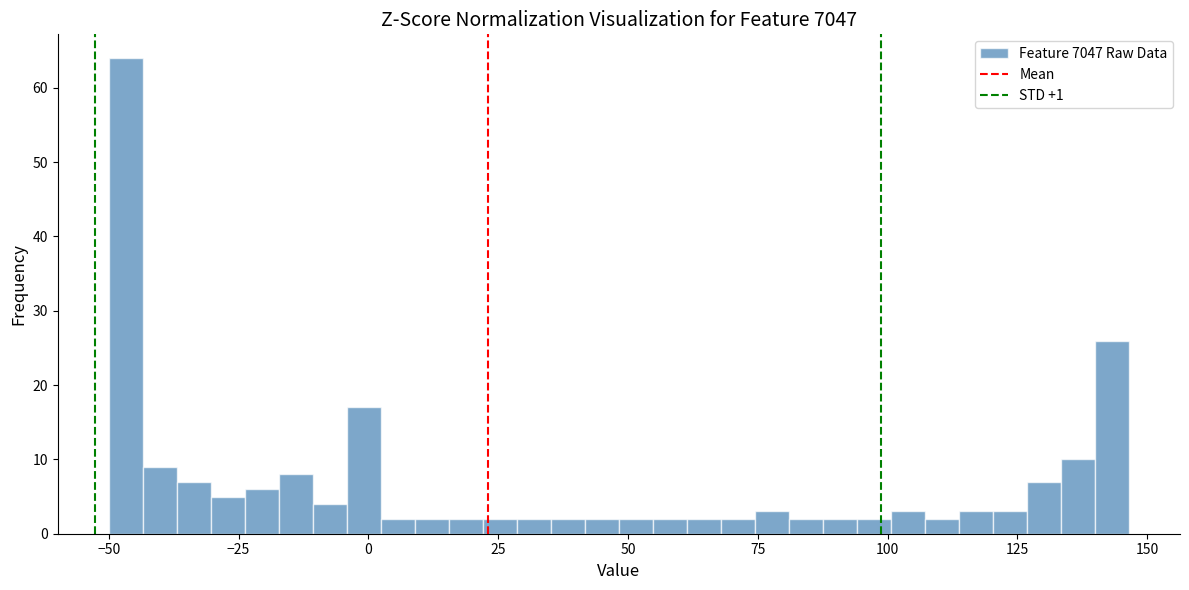

Around what value on the x-axis is the tallest bar? Give the approximate position of its centre, as read against the axis.

-45